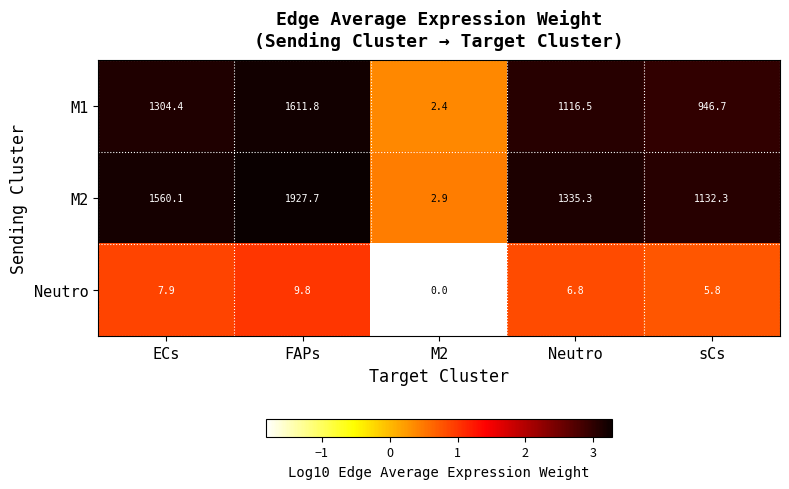

Reading left to right, what are all the values shown in this chart?

M1: 1304.4	1611.8	2.4	1116.5	946.7
M2: 1560.1	1927.7	2.9	1335.3	1132.3
Neutro: 7.9	9.8	0.0	6.8	5.8